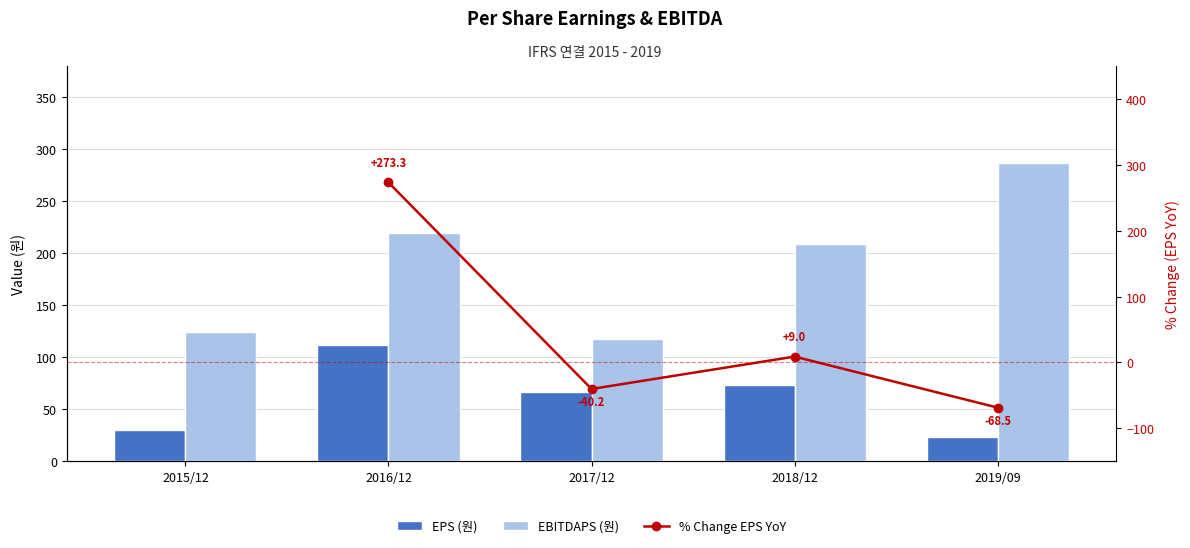

The EBITDAPS (원) series shows 165.9 at 2019/09. True or false?

False